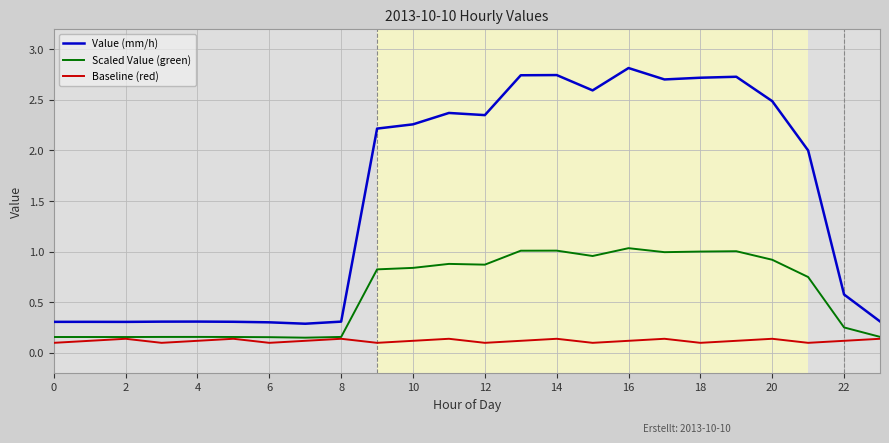

Which series has the largest total across all categories?

Value (mm/h)